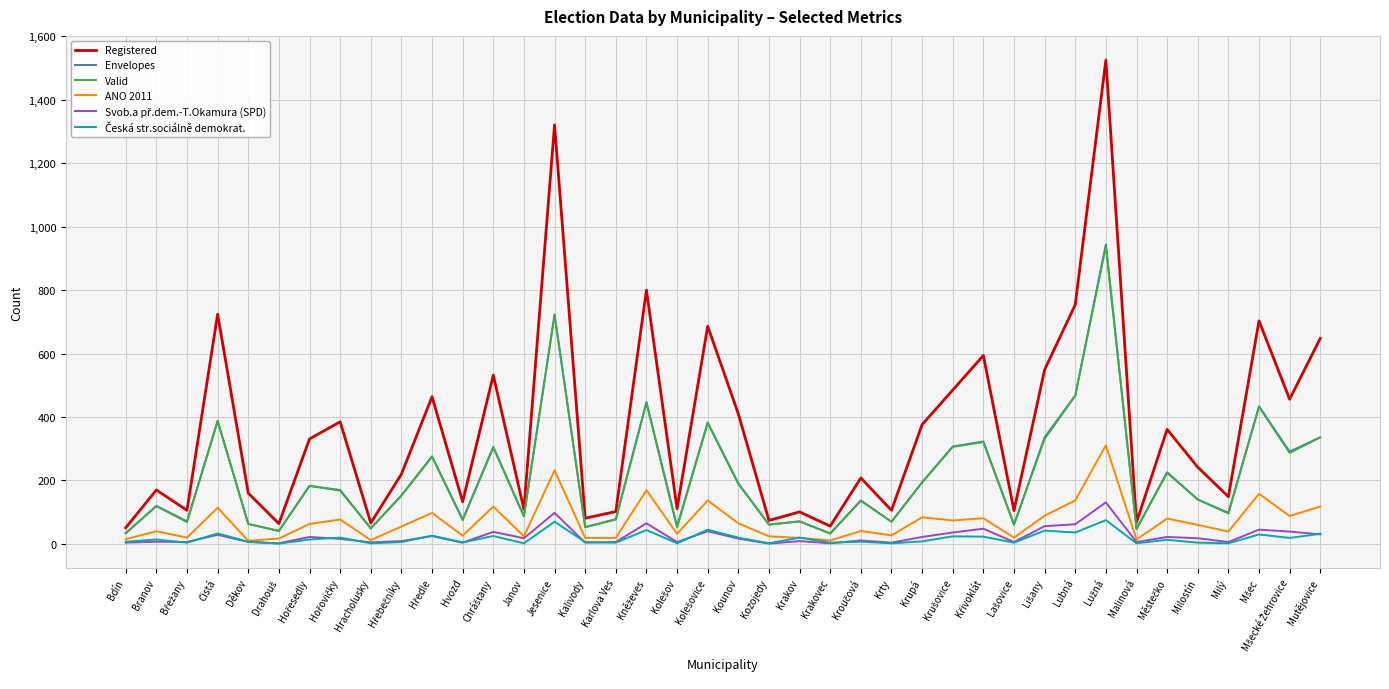

How many values in the ANO 2011 series are below 60?

20